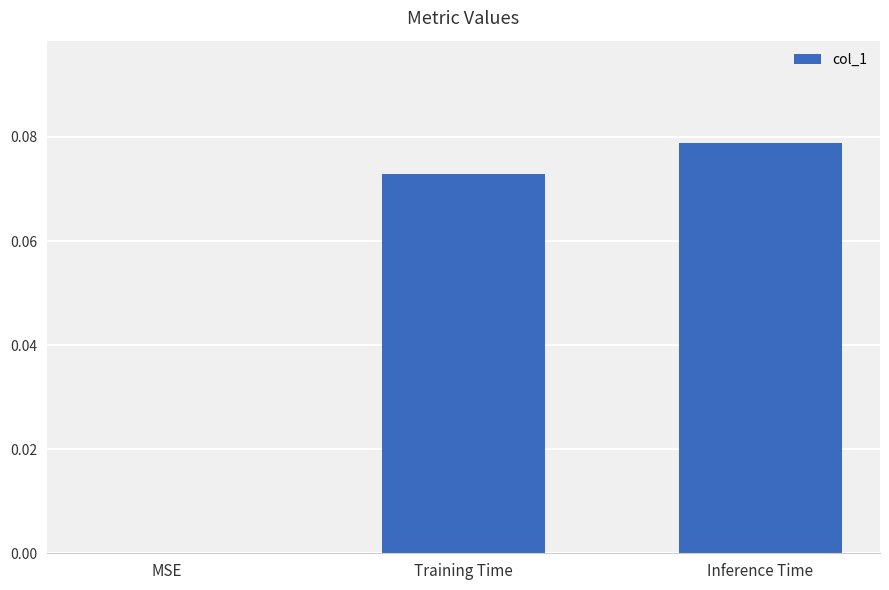

Which category has the highest value across all series?

Inference Time